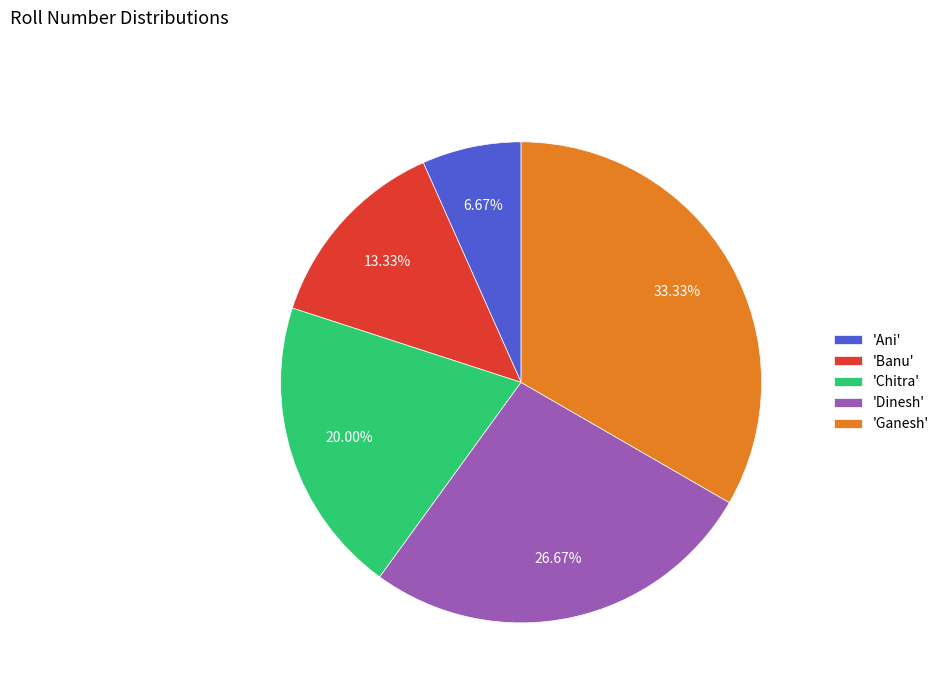

How many segments does this pie chart have?

5